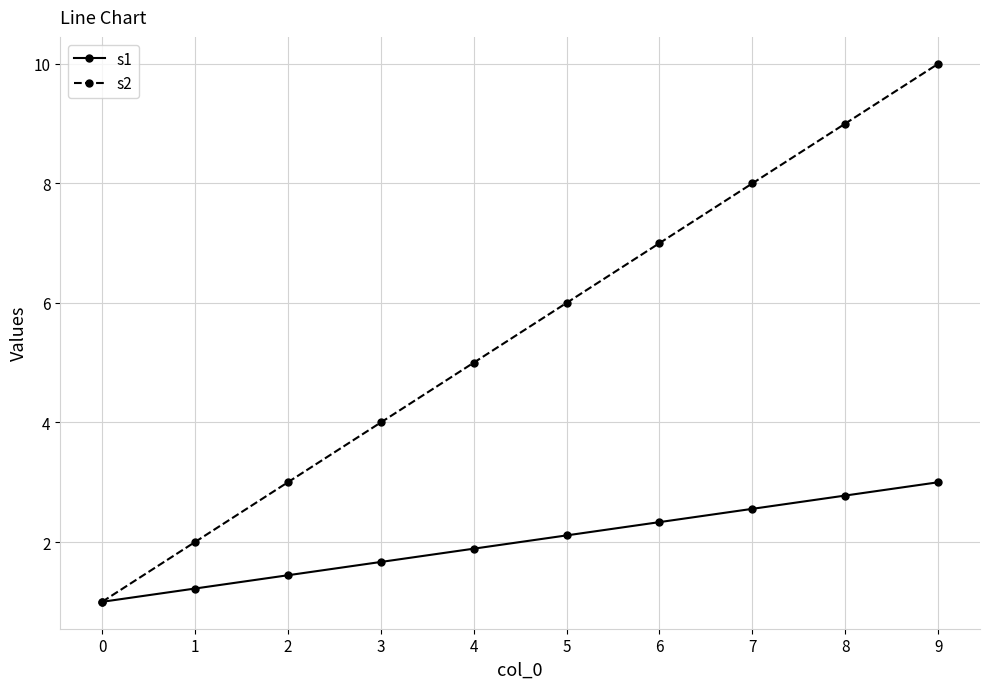

Reading left to right, extract all data points from this chart.

s1: 1.0	1.2	1.4	1.7	1.9	2.1	2.3	2.6	2.8	3.0
s2: 1.0	2.0	3.0	4.0	5.0	6.0	7.0	8.0	9.0	10.0